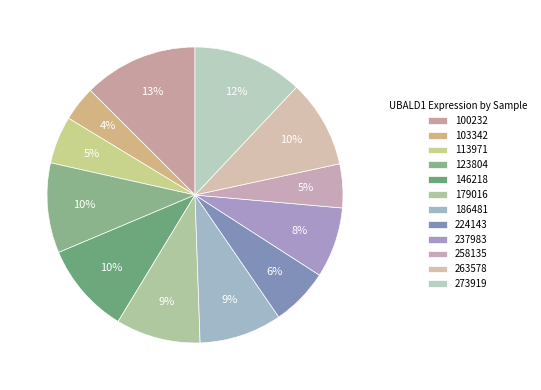

True or false: 263578 accounts for 10% of the total.

True